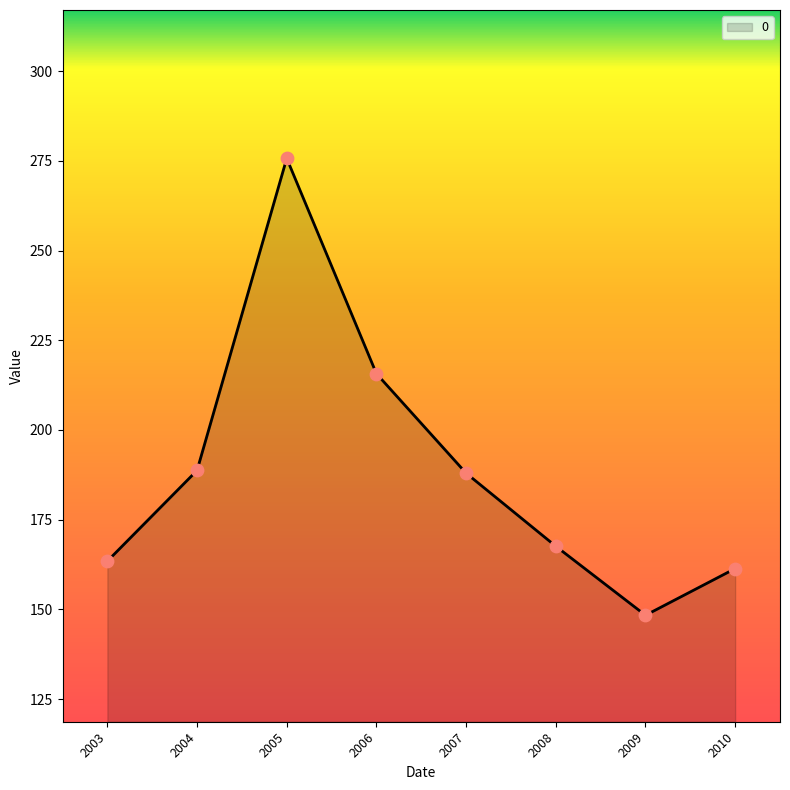

What is the change in value from 2004 to 2006?

+27.0